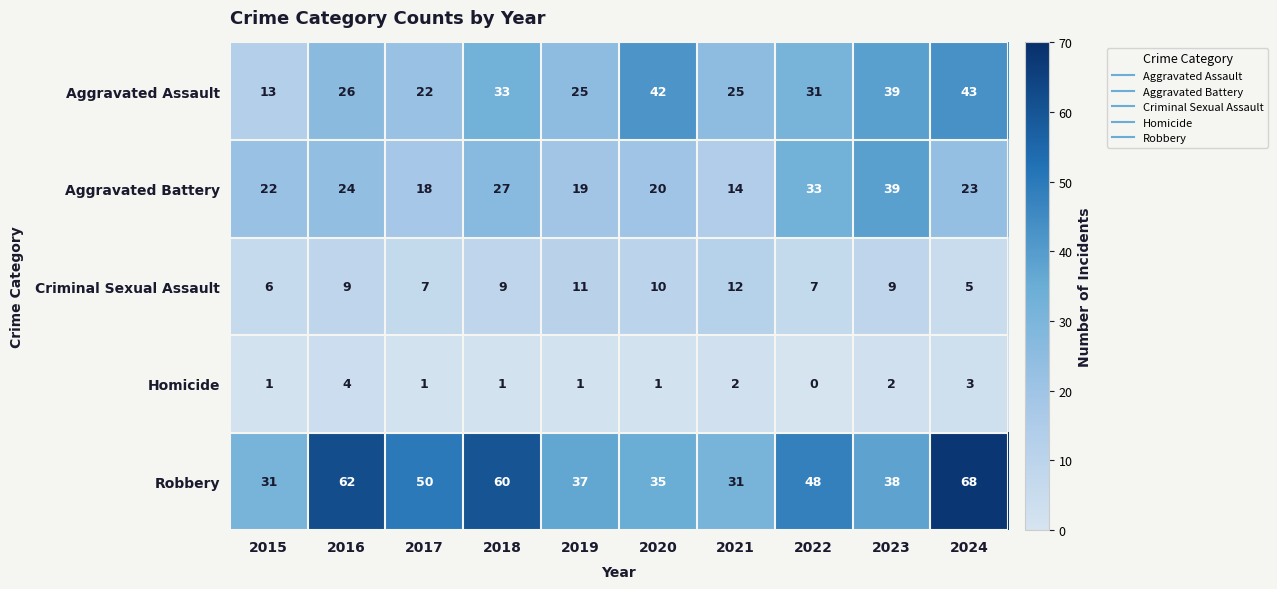

Which series changed the most between 2018 and 2019?

Robbery